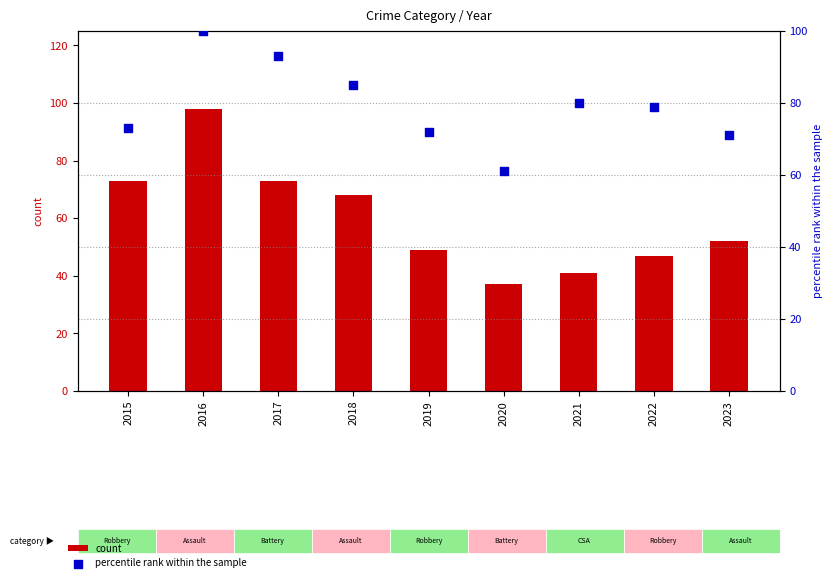

Which series has the widest spread of Y values?

count